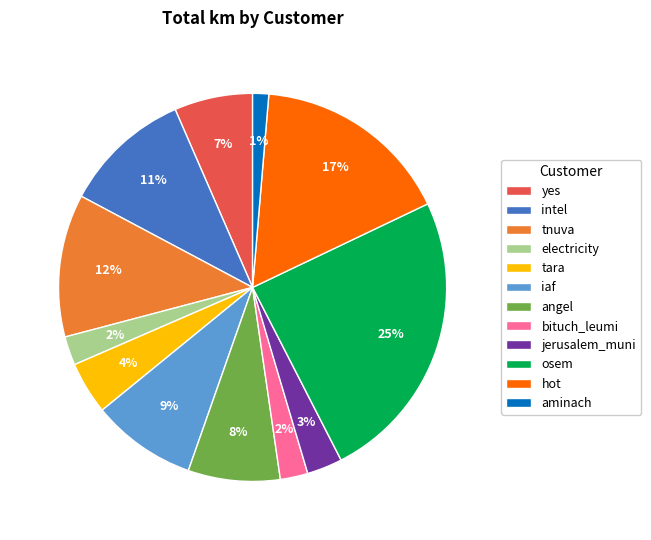

True or false: hot accounts for 5% of the total.

False